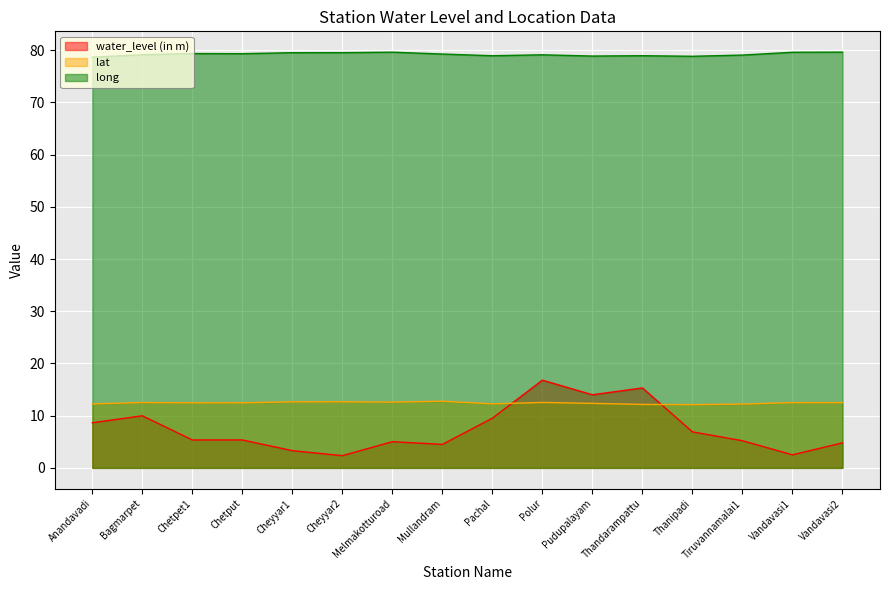

What is the difference between the lat values at Thandarampattu and Mullandram?

0.6